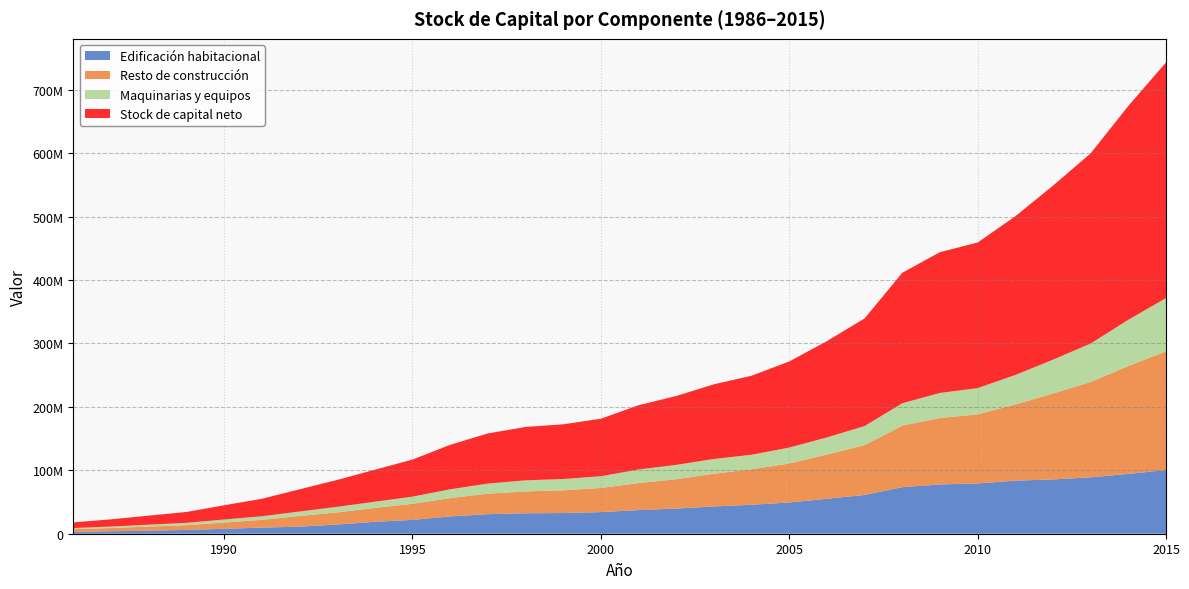

Reading left to right, extract all data points from this chart.

Edificación habitacional: 1986=2959889	1987=3878572	1988=4880490	1989=5948424	1990=7765829	1991=9625367	1992=11114647	1993=14449281	1994=18834921	1995=21777808	1996=27383963	1997=30791461	1998=32262242	1999=32623289	2000=34079132	2001=37268797	2002=39656954	2003=42967716	2004=45684682	2005=49238677	2006=55092754	2007=61122738	2008=73438280	2009=77723132	2010=79258173	2011=83708256	2012=85563085	2013=88936823	2014=94333142	2015=100386656
Resto de construcción: 1986=4264492	1987=5126322	1988=6379029	1989=7502624	1990=9847447	1991=12254808	1992=16879852	1993=19142000	1994=21831259	1995=25394783	1996=28758812	1997=32309762	1998=34397765	1999=35786398	2000=38045342	2001=42531871	2002=46247067	2003=51624205	2004=55968225	2005=61408978	2006=69844825	2007=78511832	2008=96932784	2009=104747849	2010=108880875	2011=120030071	2012=135443881	2013=150261847	2014=170035025	2015=187164824
Maquinarias y equipos: 1986=1722195	1987=2334087	1988=3005202	1989=3701600	1990=4813561	1991=5653738	1992=6966788	1993=8803505	1994=9770005	1995=11256006	1996=13931983	1997=15939512	1998=17496995	1999=17832322	2000=18515965	2001=21473401	2002=22628002	2003=23192684	2004=22848025	2005=25141137	2006=26847604	2007=30061441	2008=35296824	2009=39458801	2010=41364985	2011=46473086	2012=53329264	2013=60590798	2014=72821779	2015=83929023
Stock de capital neto: 1986=8946576	1987=11338981	1988=14264721	1989=17152648	1990=22426837	1991=27533913	1992=34961288	1993=42394786	1994=50436185	1995=58428597	1996=70074759	1997=79040735	1998=84157002	1999=86242009	2000=90640438	2001=101274069	2002=108532024	2003=117784605	2004=124500932	2005=135788791	2006=151785184	2007=169696011	2008=205667887	2009=221929782	2010=229504032	2011=250211413	2012=274336230	2013=299789467	2014=337189947	2015=371480504